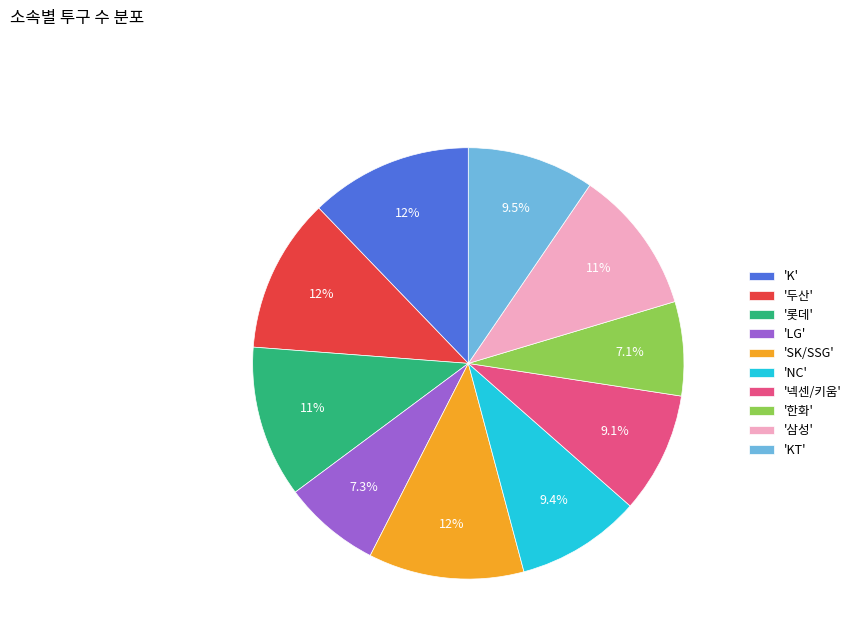

Is there a majority slice in this chart?

No